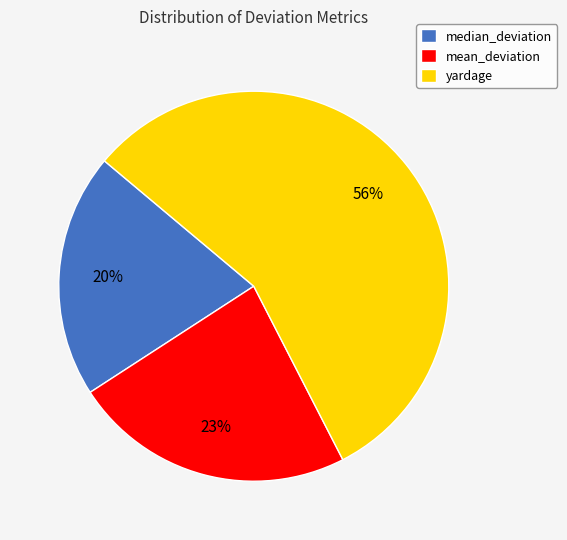

To the nearest percent, what portion does median_deviation represent?

20%